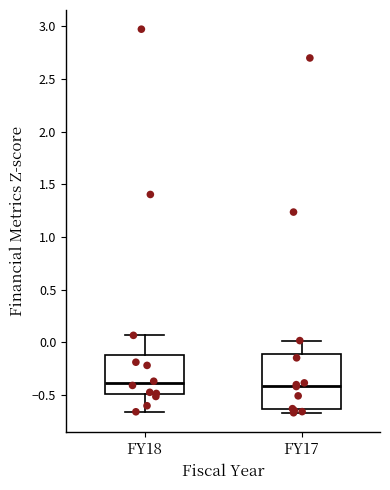

Comparing the boxes themselves (not the whiskers), which one is the tallest?

FY17